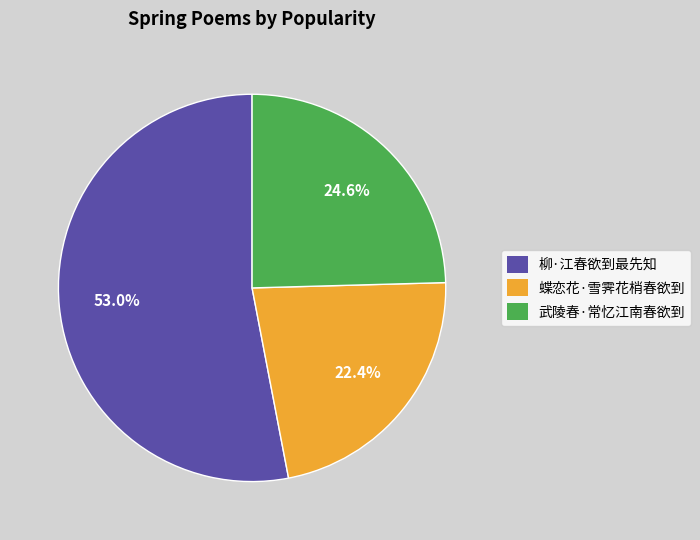

To the nearest percent, what is the combined percentage of 武陵春·常忆江南春欲到 and 柳·江春欲到最先知?

78%